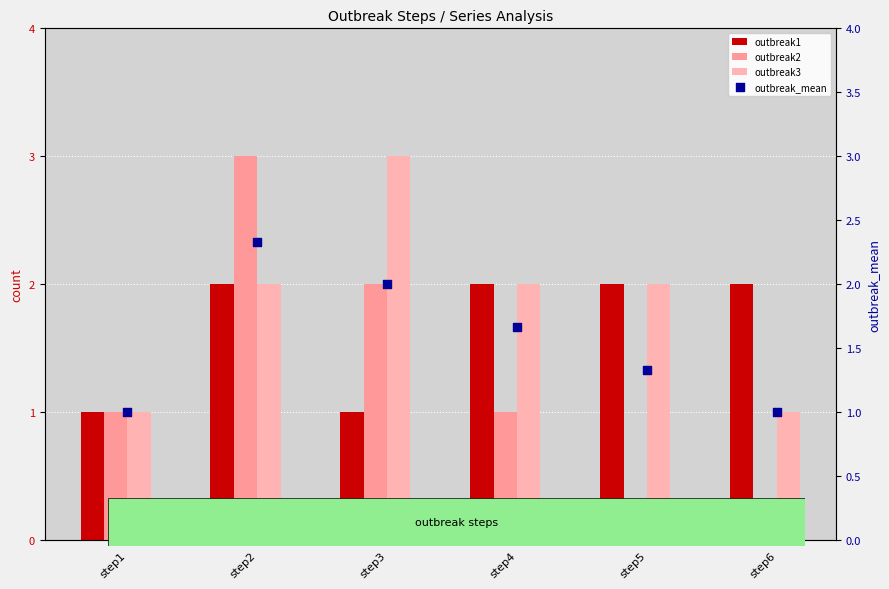

Which series has the largest total across all categories?

outbreak3